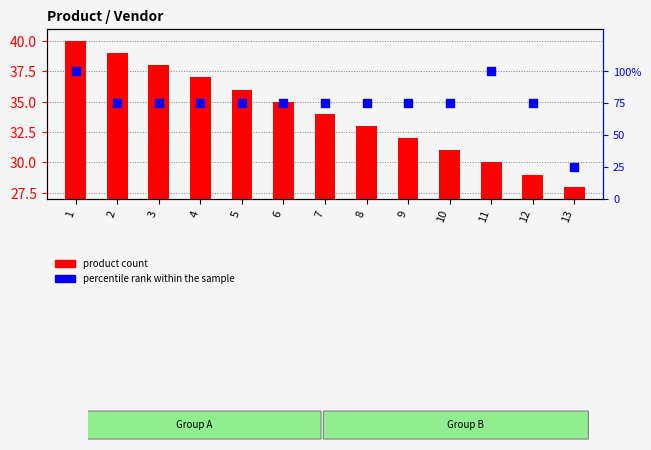

At which category is the sum across all series the highest?

1